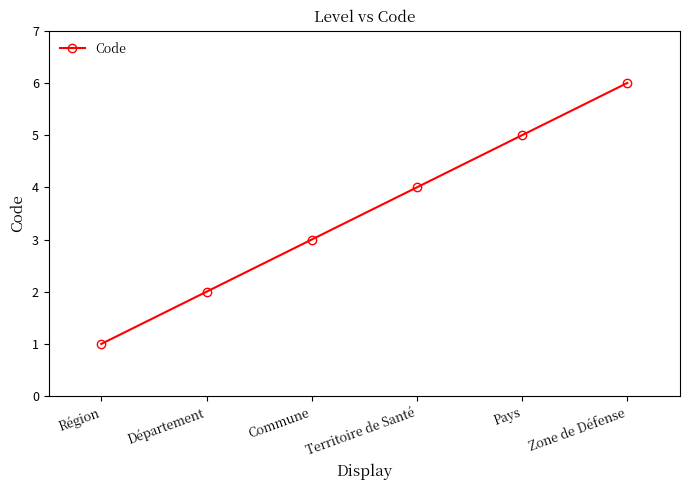

What position from the left is Région?

1